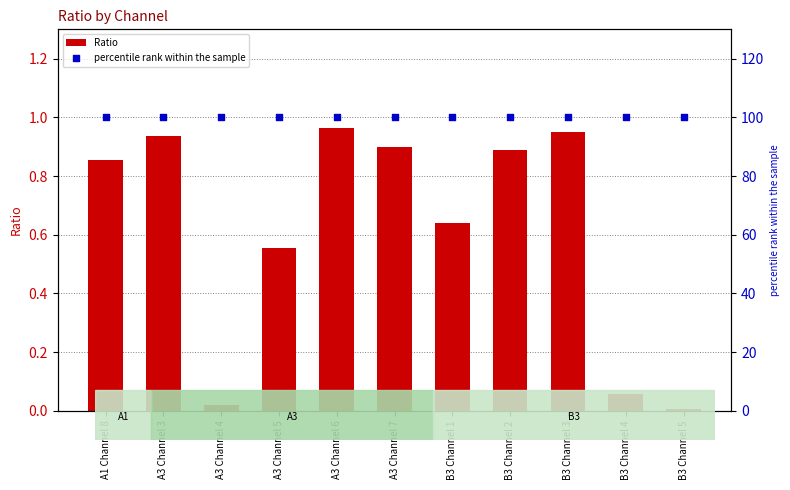

Is the value of percentile rank within the sample at B3 Channel 5 greater than the value of Ratio at A3 Channel 6?

Yes